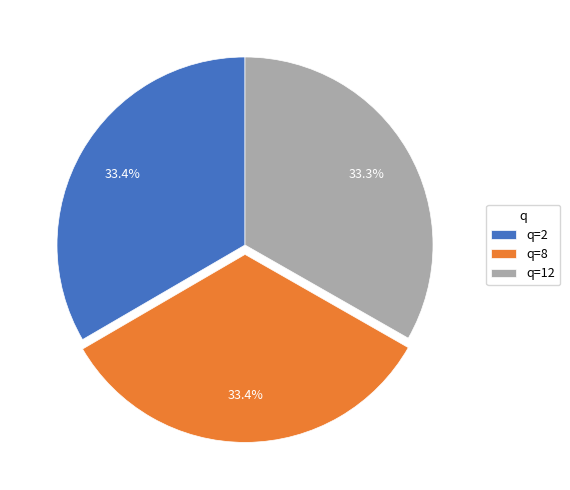

Count the number of slices in the pie.

3